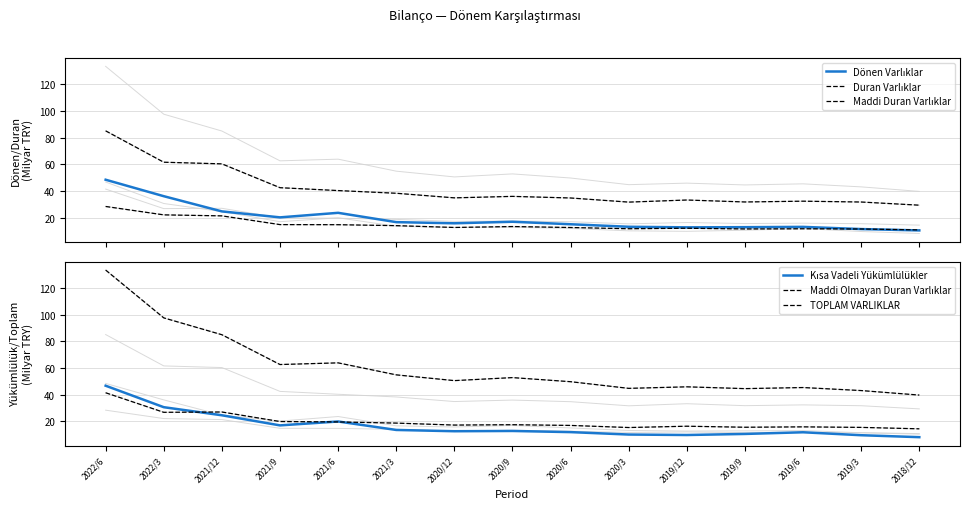

Which category has the lowest value across all series?

2018/12